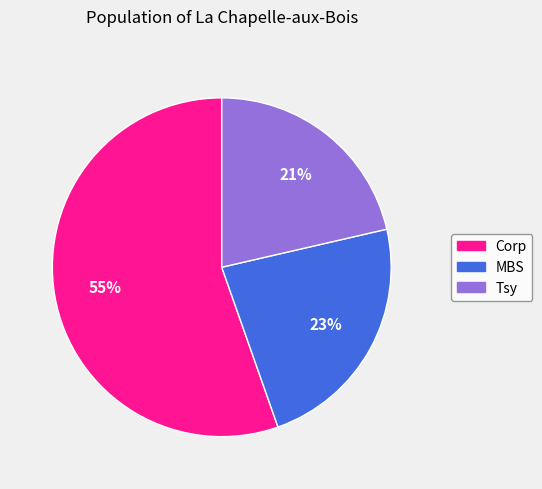

How many slices are in this pie chart?

3